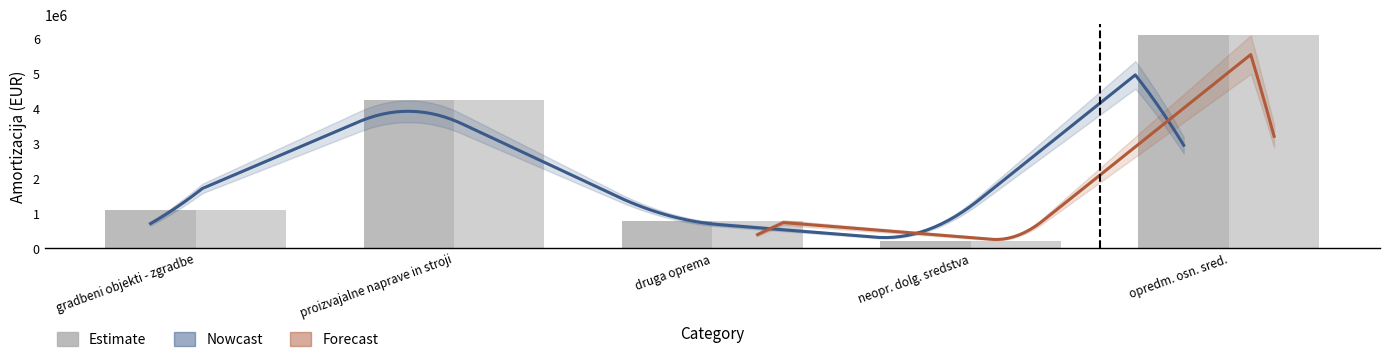

Is it true that 2021 equals 1079892.1 at gradbeni objekti - zgradbe?

True